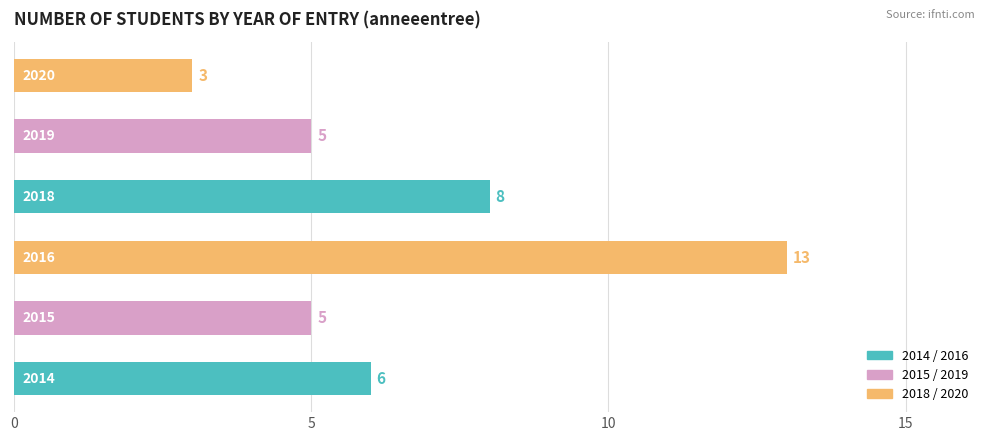

What is the average value?

7